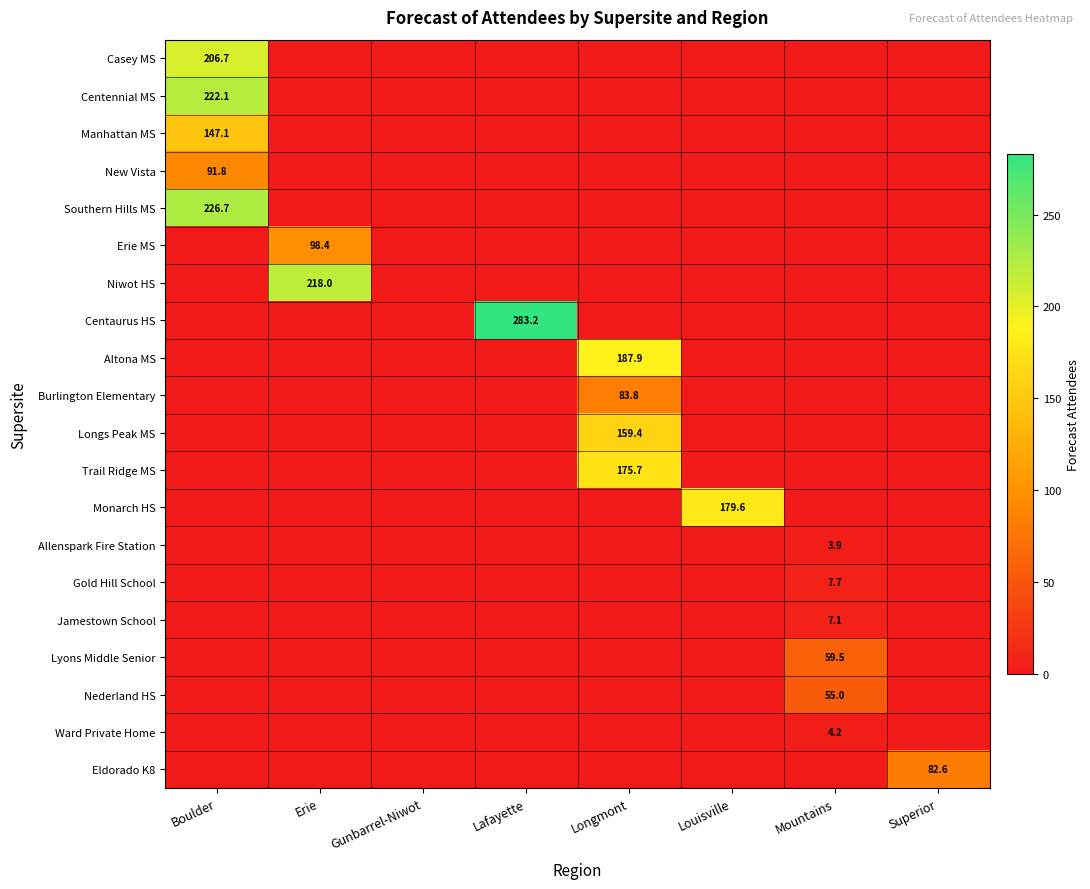

At how many categories does at least one series exceed 203?

3